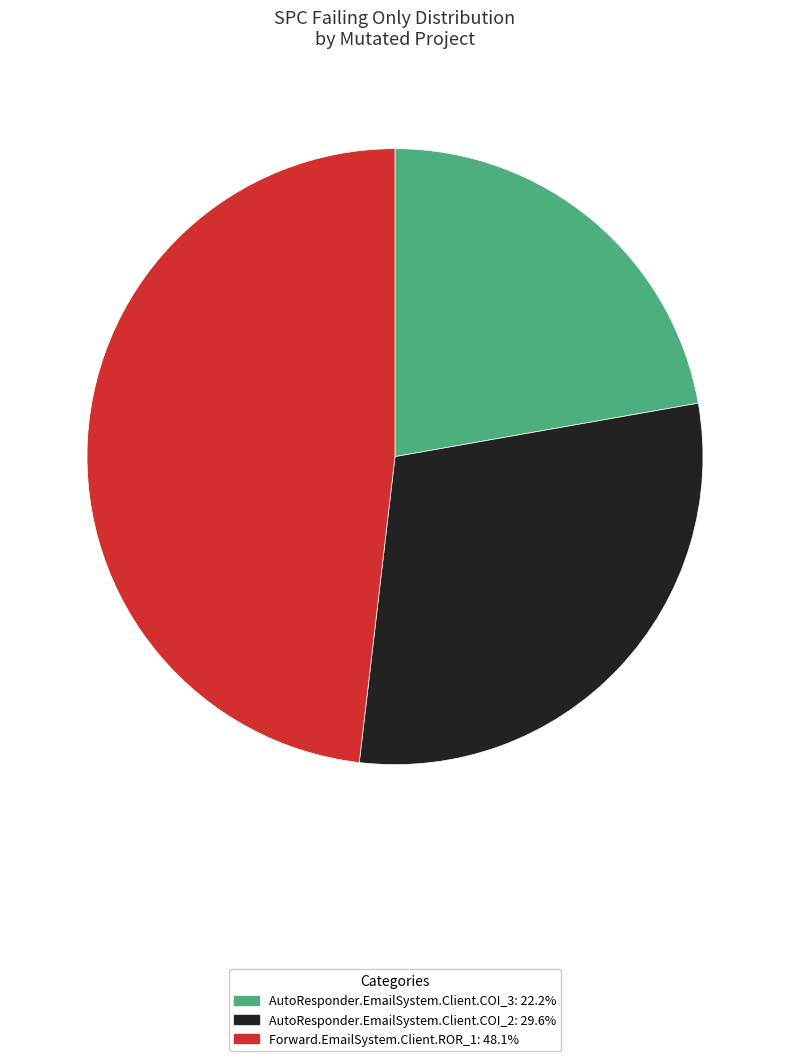

Is Forward.EmailSystem.Client.ROR_1 the majority of the pie?

No